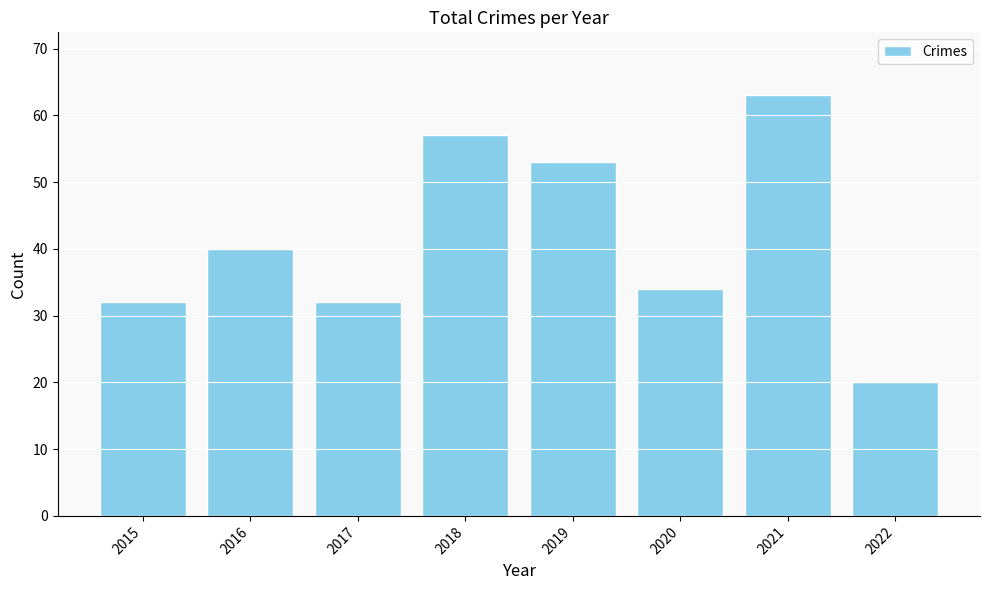

What is the sum of the values at 2017 and 2016?

72